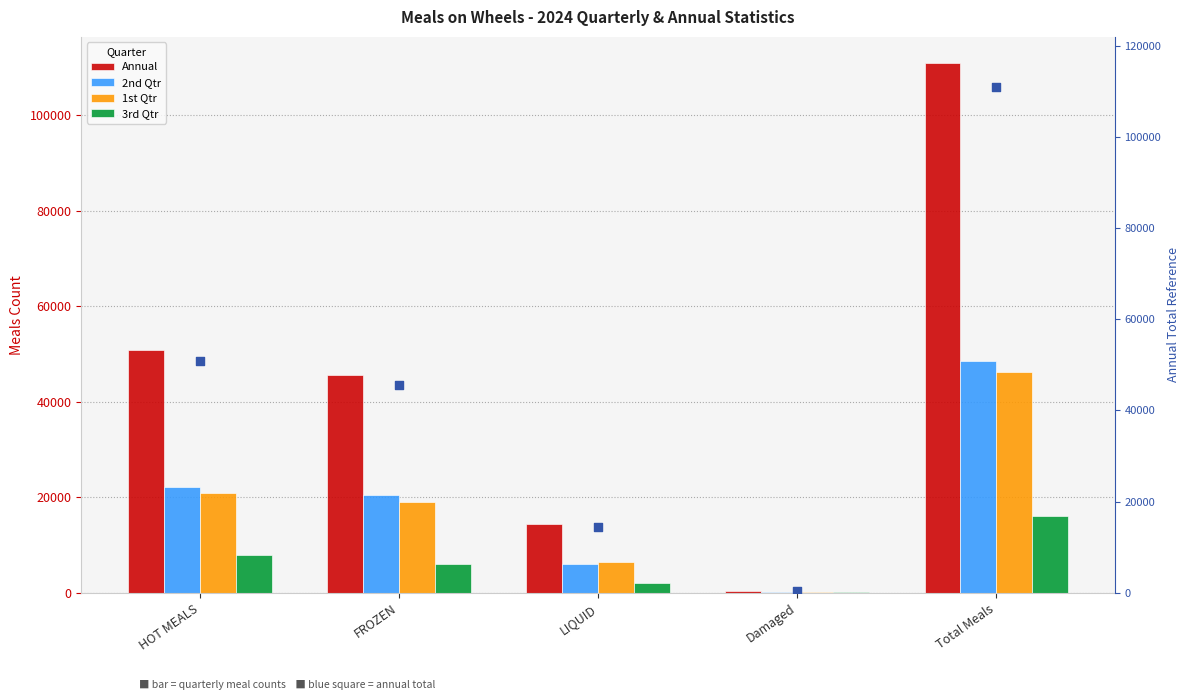

At which category is the sum across all series the highest?

Total Meals